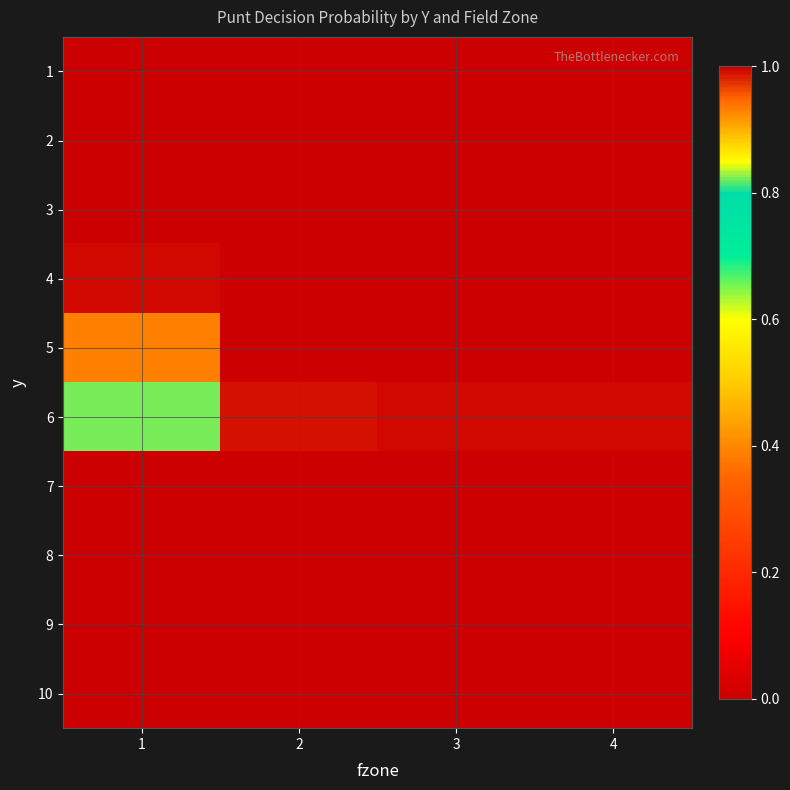

What is the spread (max minus min) of values at 4?

1.0